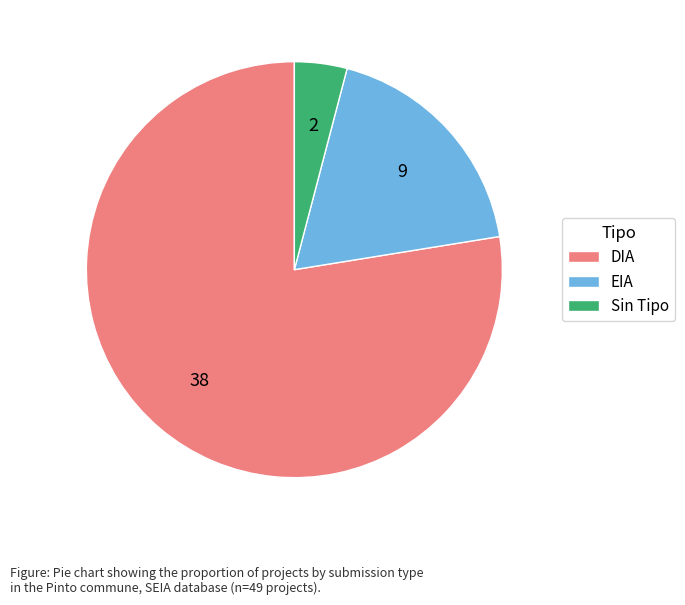

The EIA slice represents 6% of the pie. True or false?

False